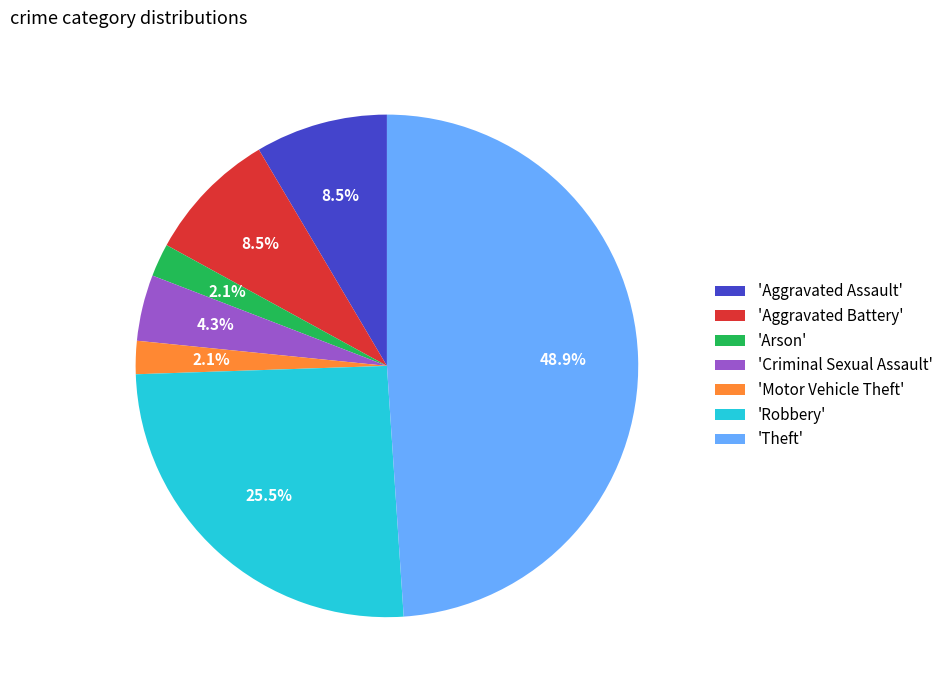

Which category has the biggest portion of the pie?

'Theft'